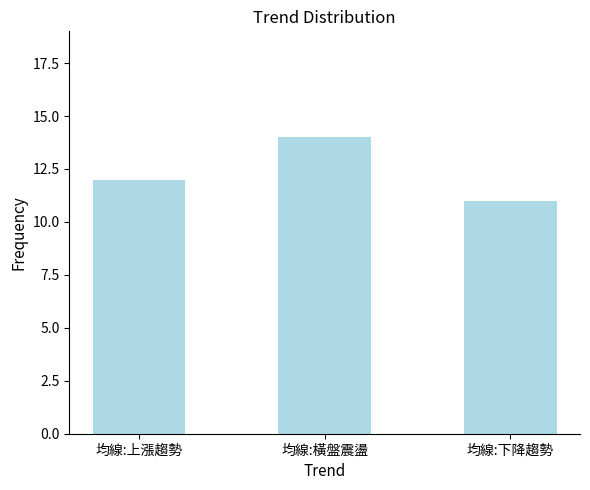

What is the difference between the values at 均線:上漲趨勢 and 均線:下降趨勢?

1